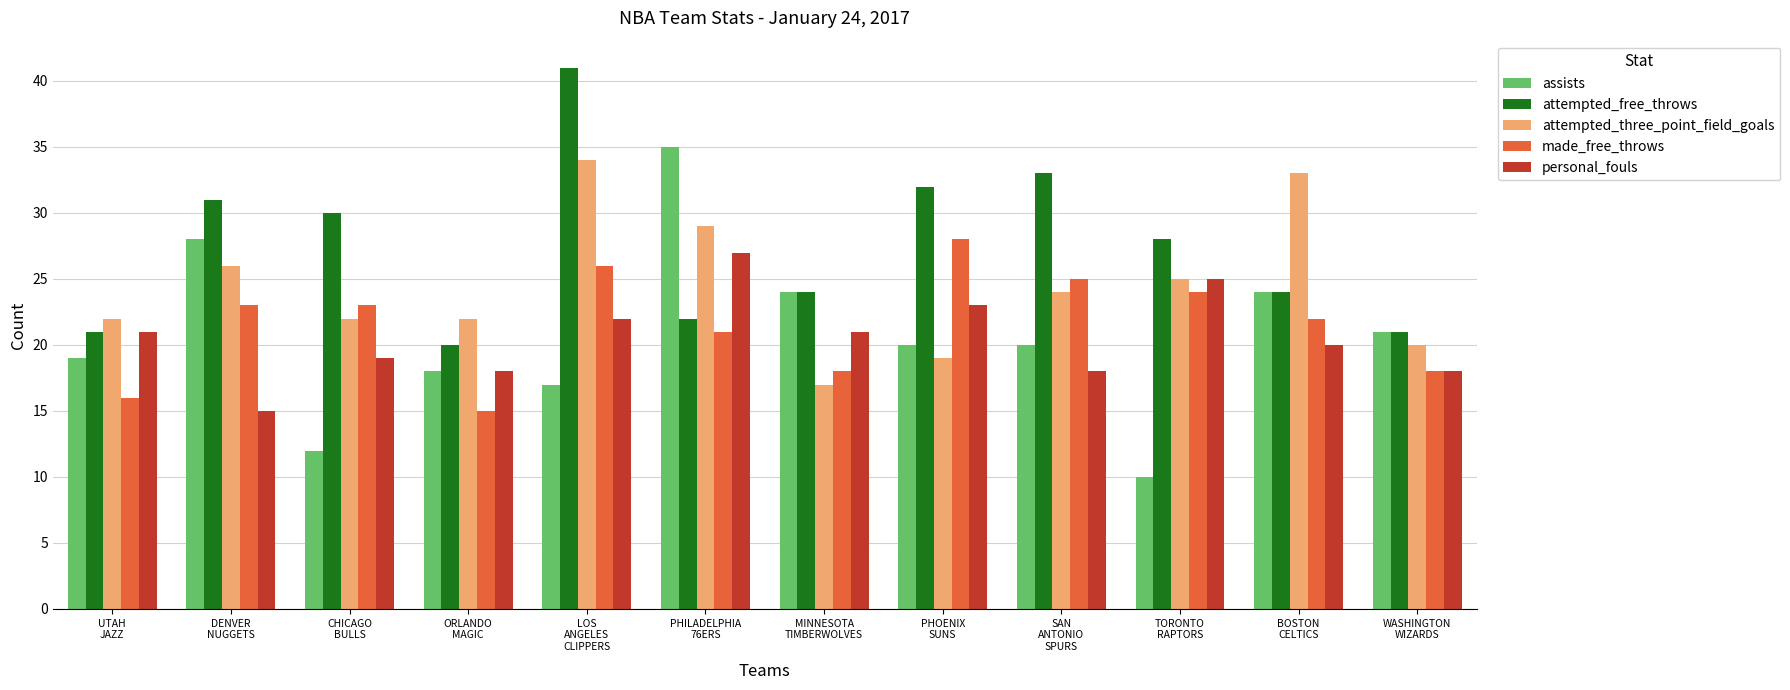

The attempted_three_point_field_goals series shows 22 at ORLANDO
MAGIC. True or false?

True